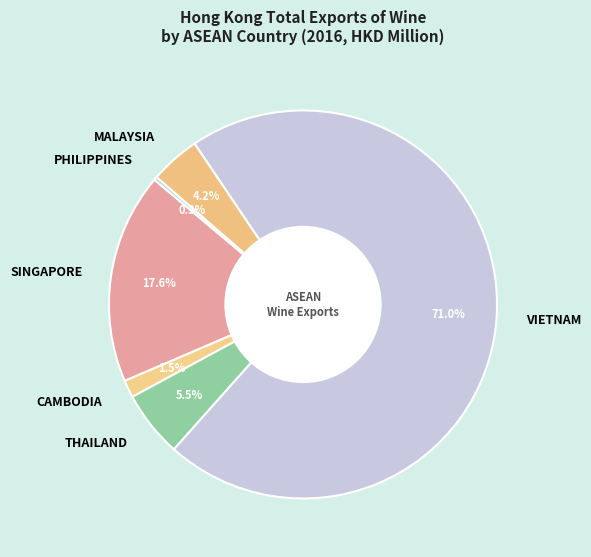

True or false: THAILAND accounts for 11% of the total.

False